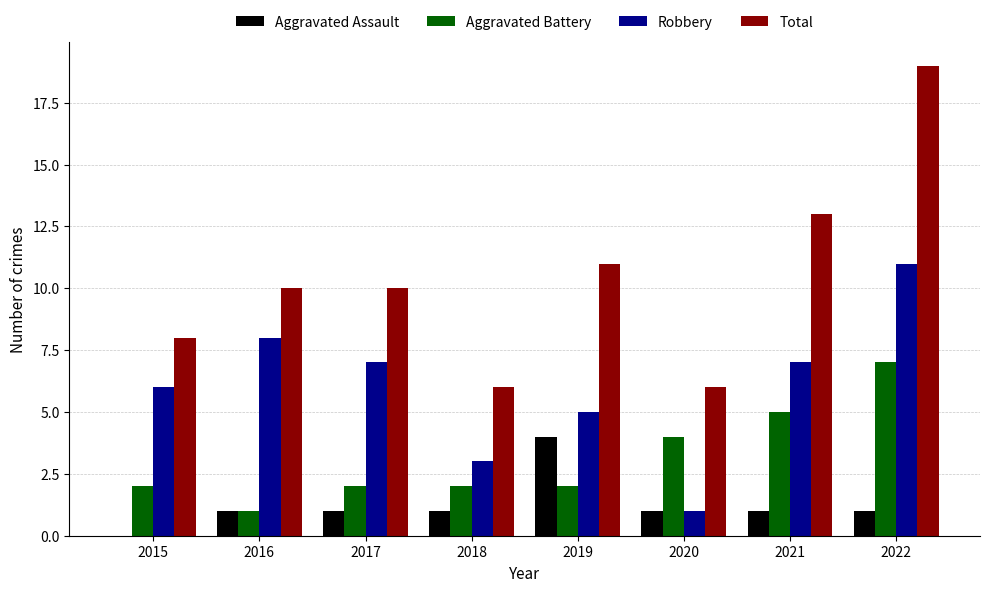

At which label does Aggravated Battery reach its peak?

2022